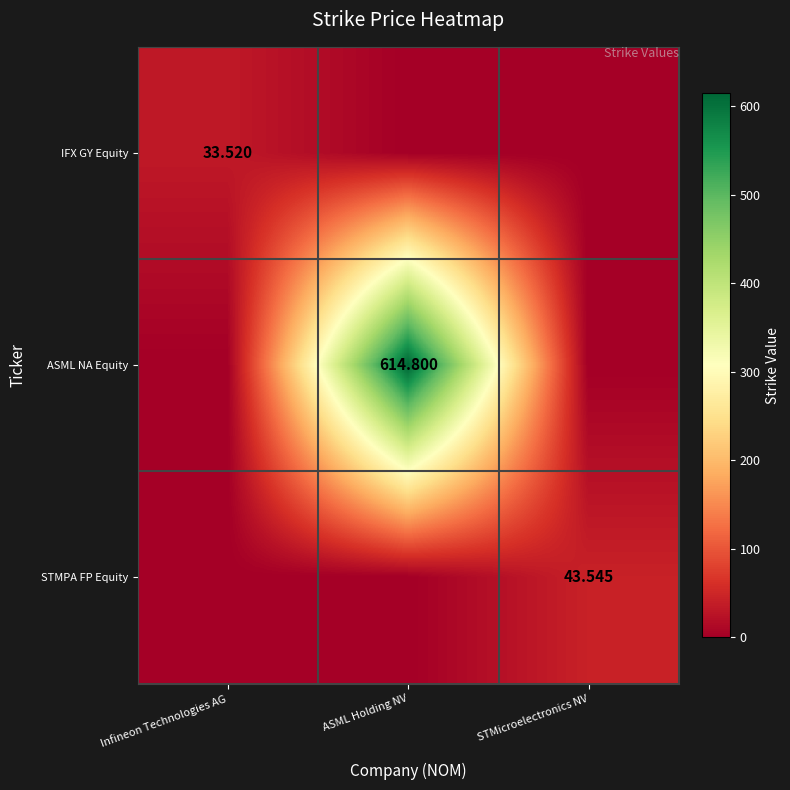

Is it true that STMPA FP Equity equals -18.5 at Infineon Technologies AG?

False